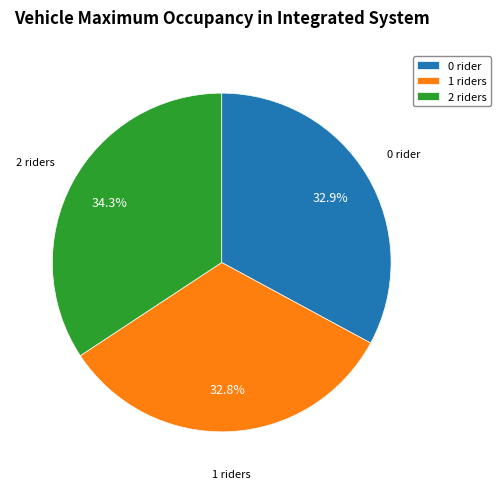

True or false: 0 accounts for 39% of the total.

False